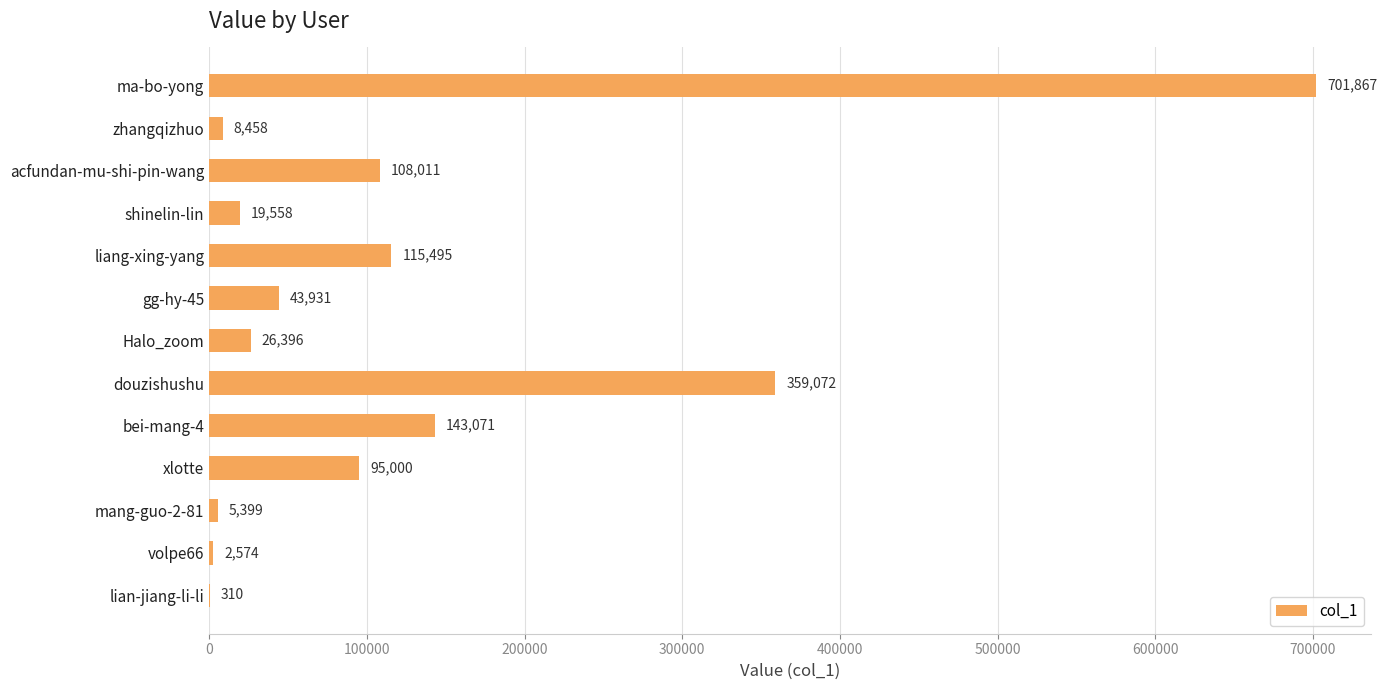

What is the change in value from zhangqizhuo to mang-guo-2-81?

-3059